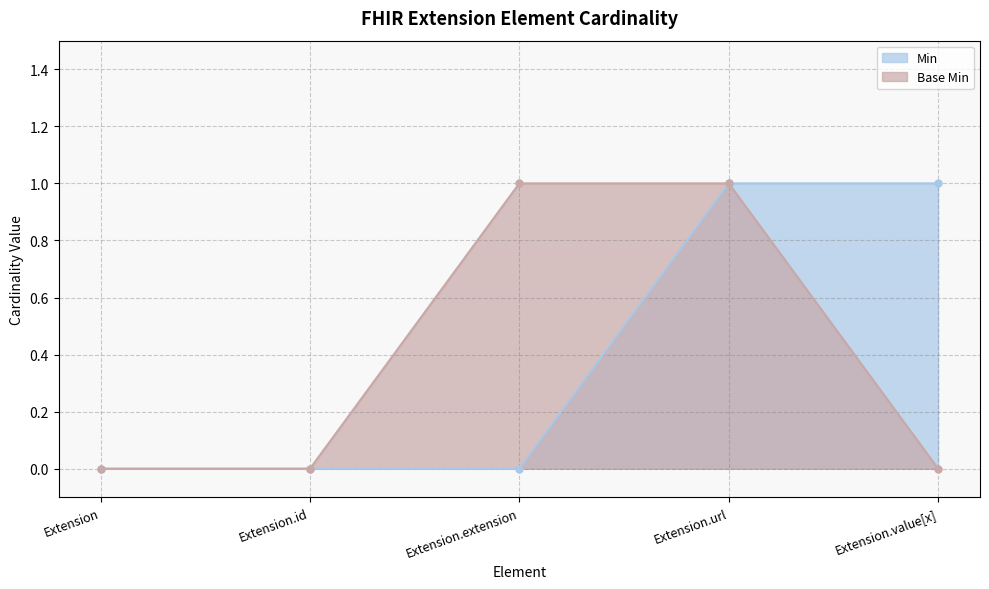

Reading right to left, what are all the values shown in this chart?

Min: 1	1	0	0	0
Base Min: 0	1	1	0	0